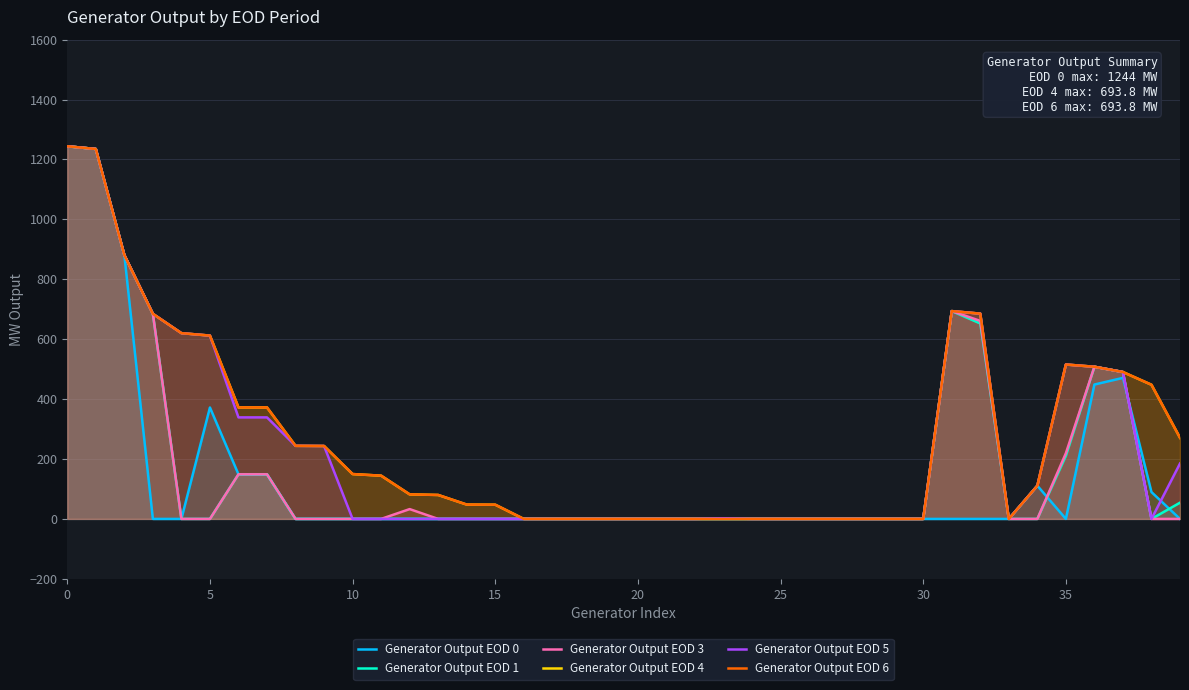

How many lines are shown in the chart?

6